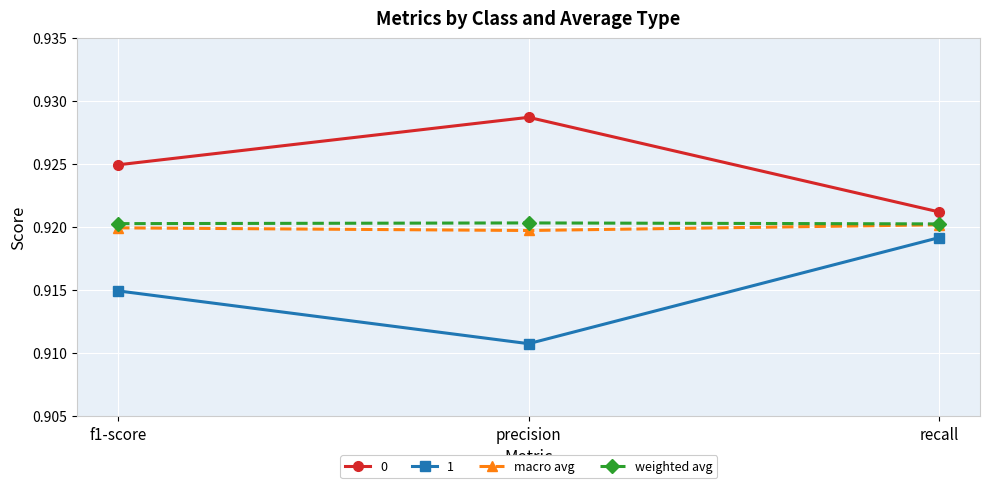

The value of 1 at f1-score is 0.6. True or false?

False